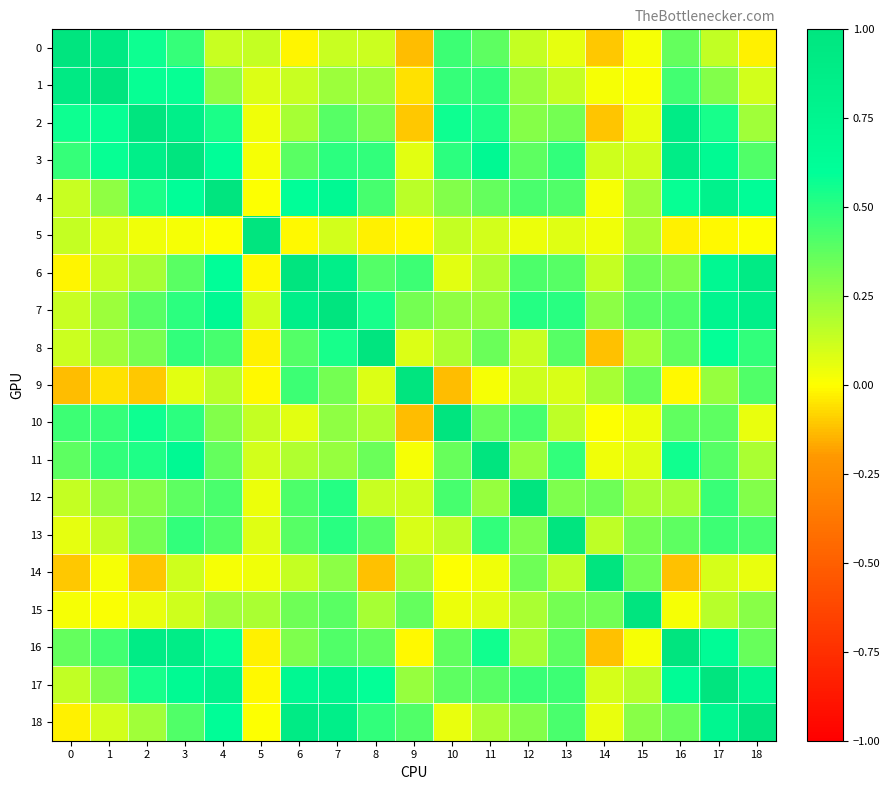

Which has a higher value, 11 or 9?

11